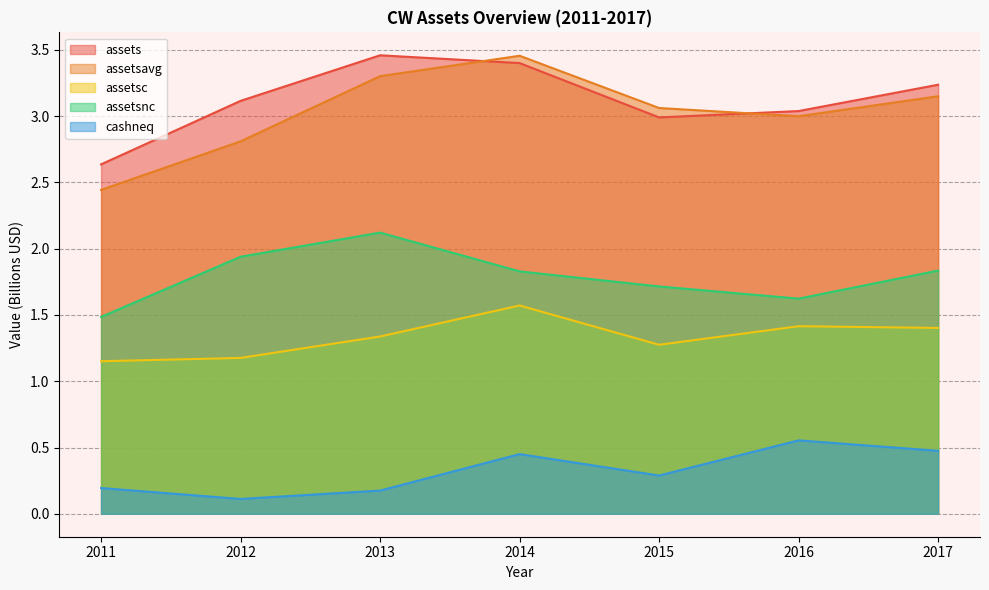

Which series changed the most between 2012 and 2015?

assetsavg